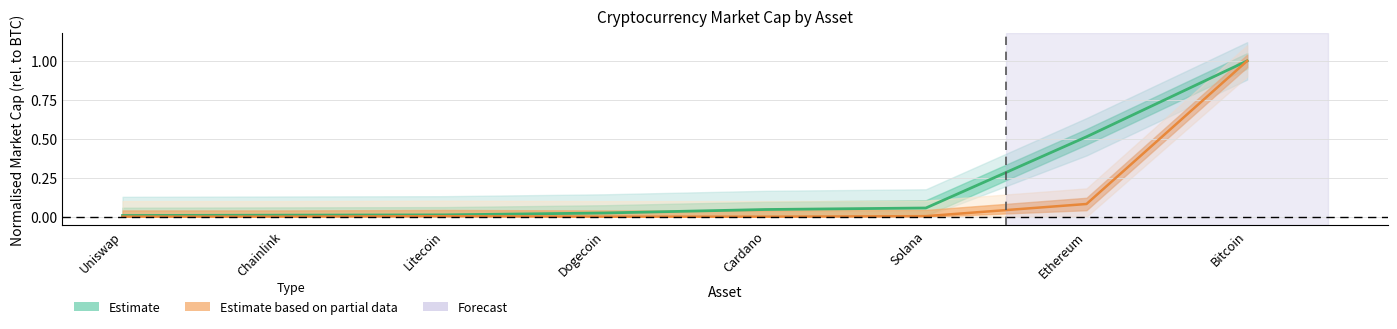

Is this an area chart (filled region under the line)?

No